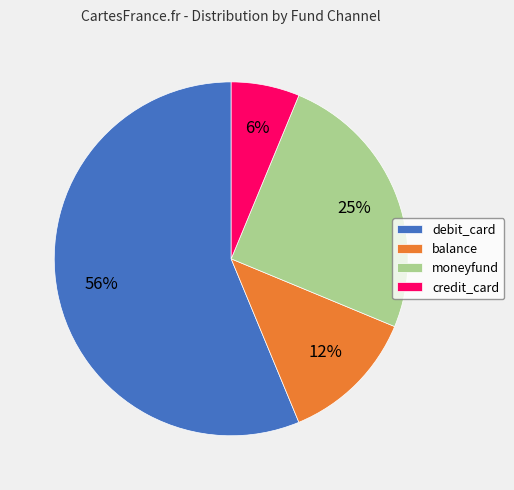

How many segments does this pie chart have?

4